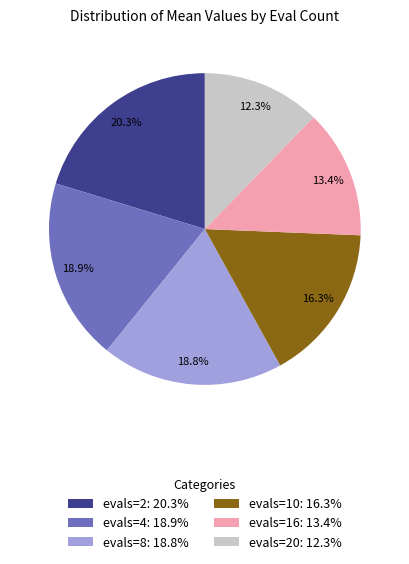

Does evals=4: 18.9% represent more than half of the total?

No